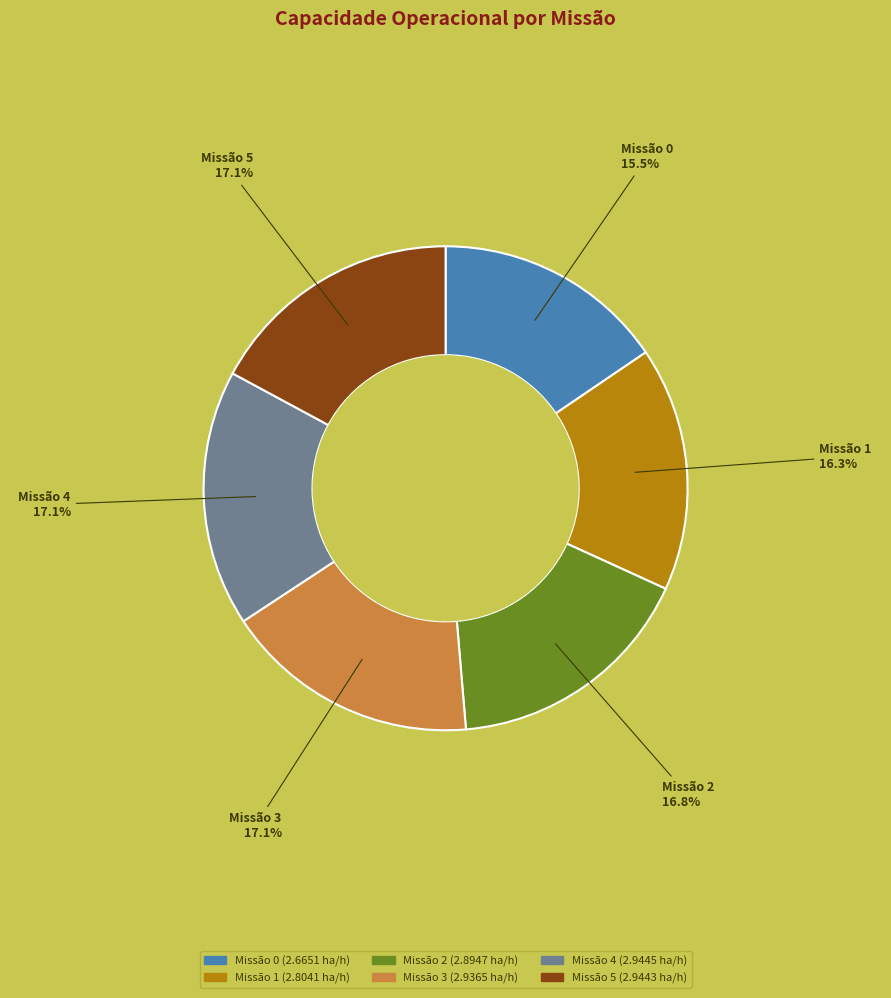

Is there any slice that represents more than half of the pie?

No